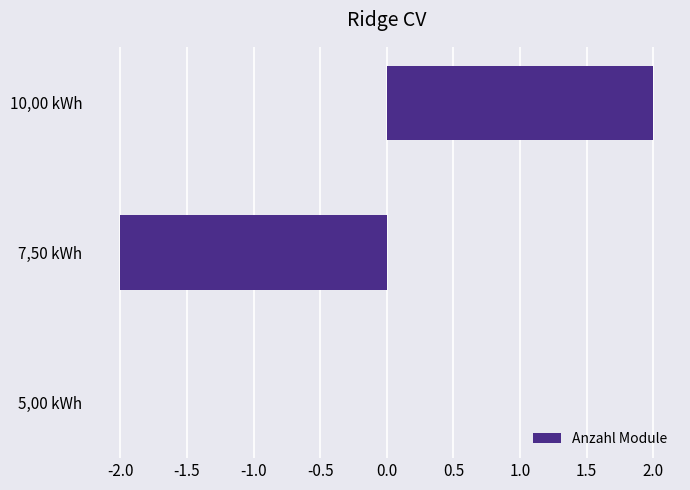

Which label corresponds to the largest value in the chart?

10,00 kWh